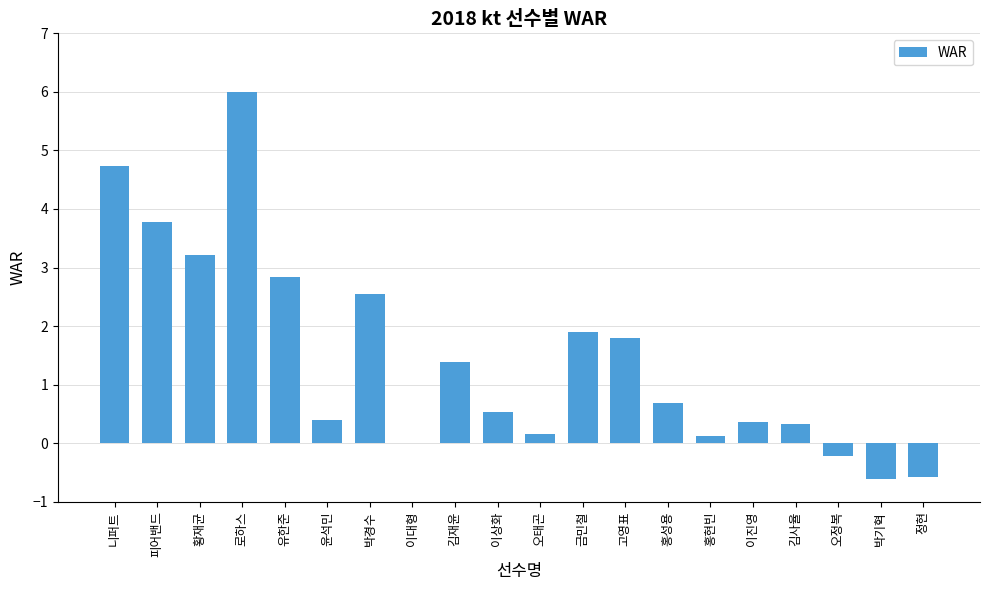

What is the sum of the values at 니퍼트 and 윤석민?

5.1